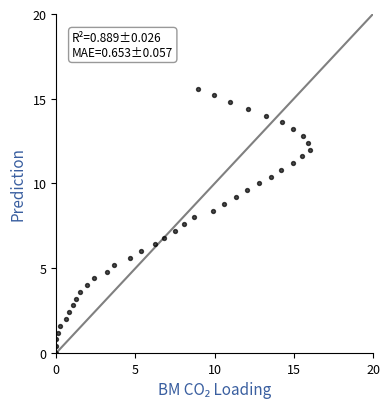

What is the range of X values (max minus min)?

16.0